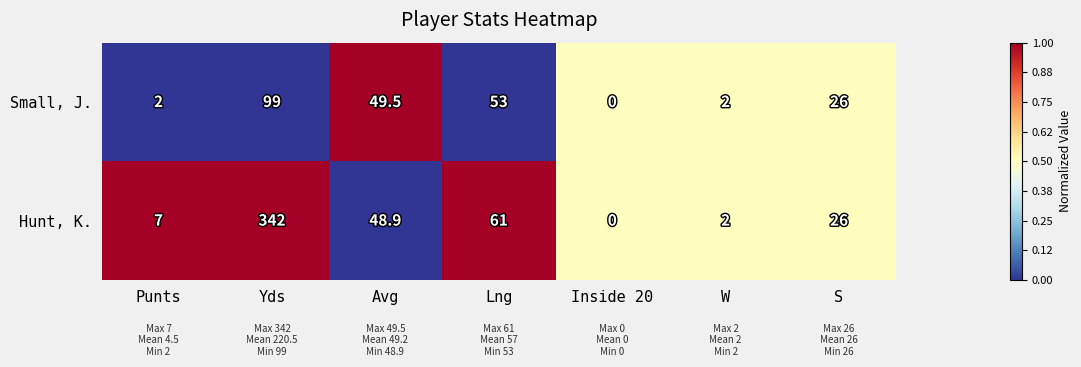

Read the Hunt, K. value at Punts.

7.0